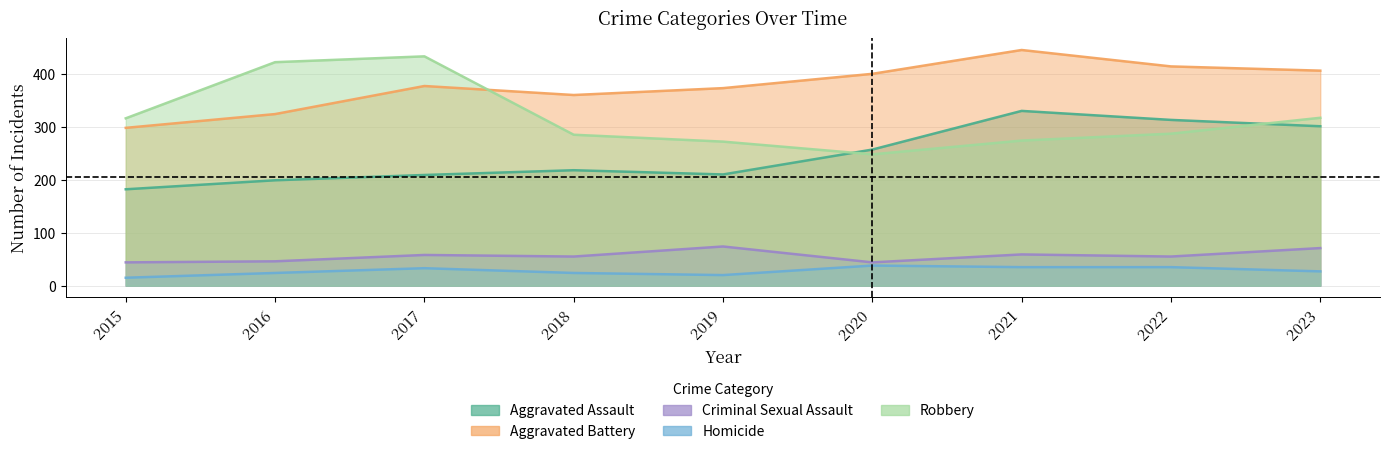

Where is the first local maximum for Criminal Sexual Assault?

2017